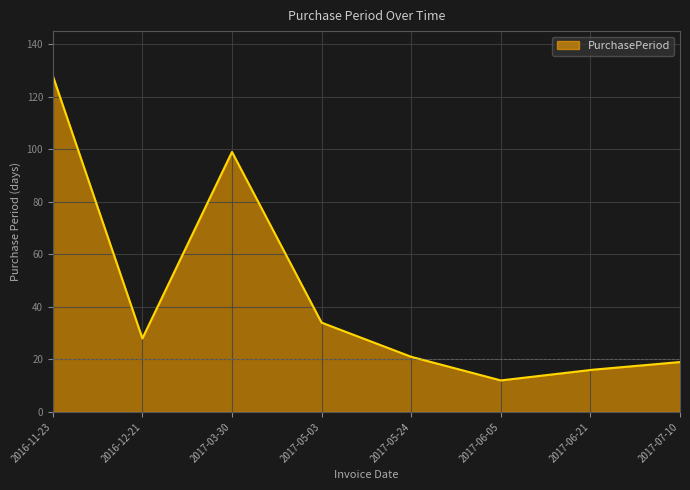

What is the minimum value shown in the chart?

12.0